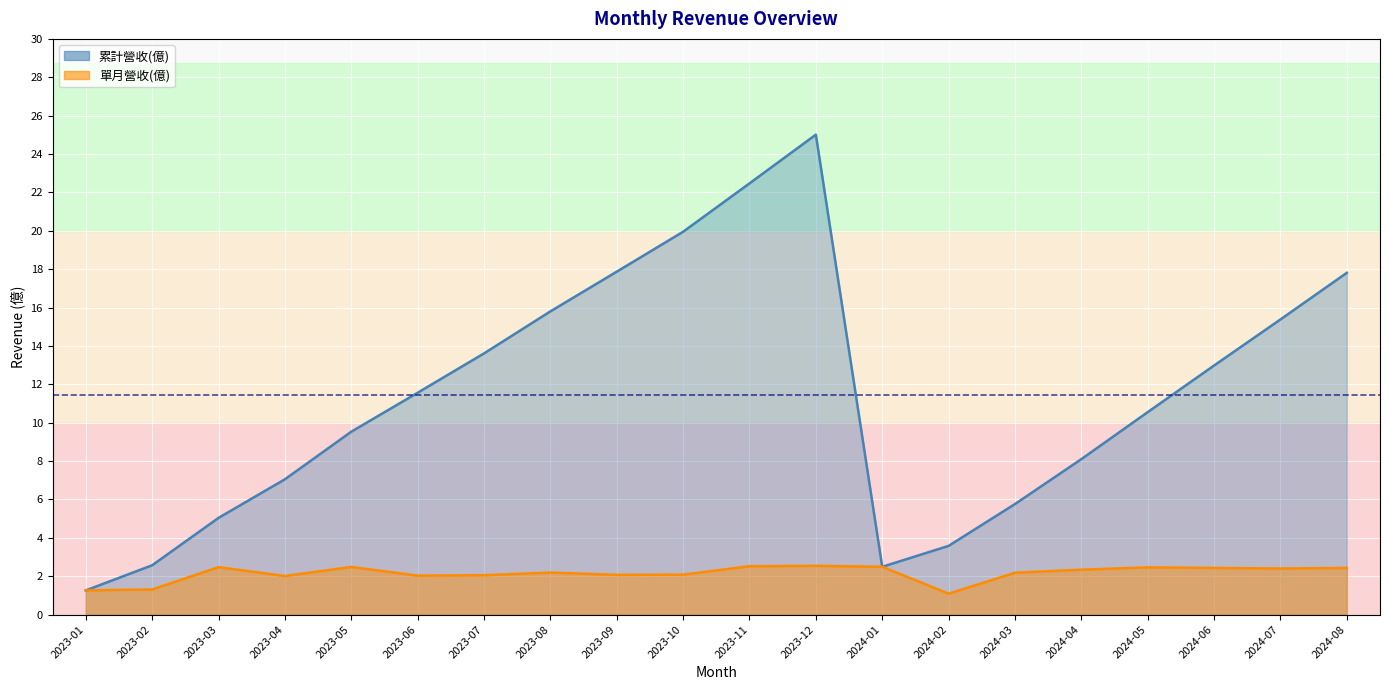

Rank the series at 2024-06 from highest to lowest value.

累計營收(億), 單月營收(億)